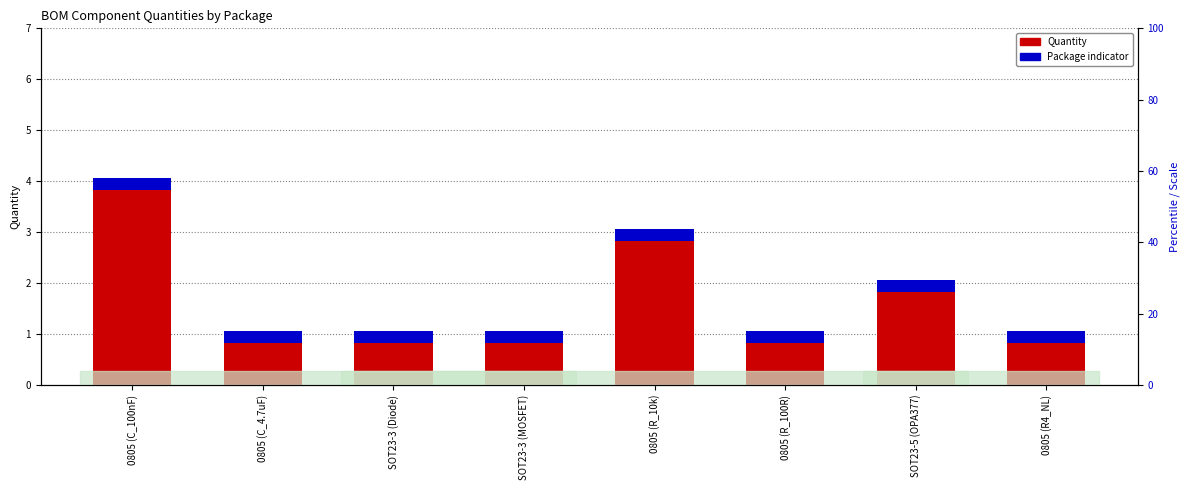

Is the value of Accent (package count) at 0805 (R_10k) greater than the value of Quantity at 0805 (C_100nF)?

No